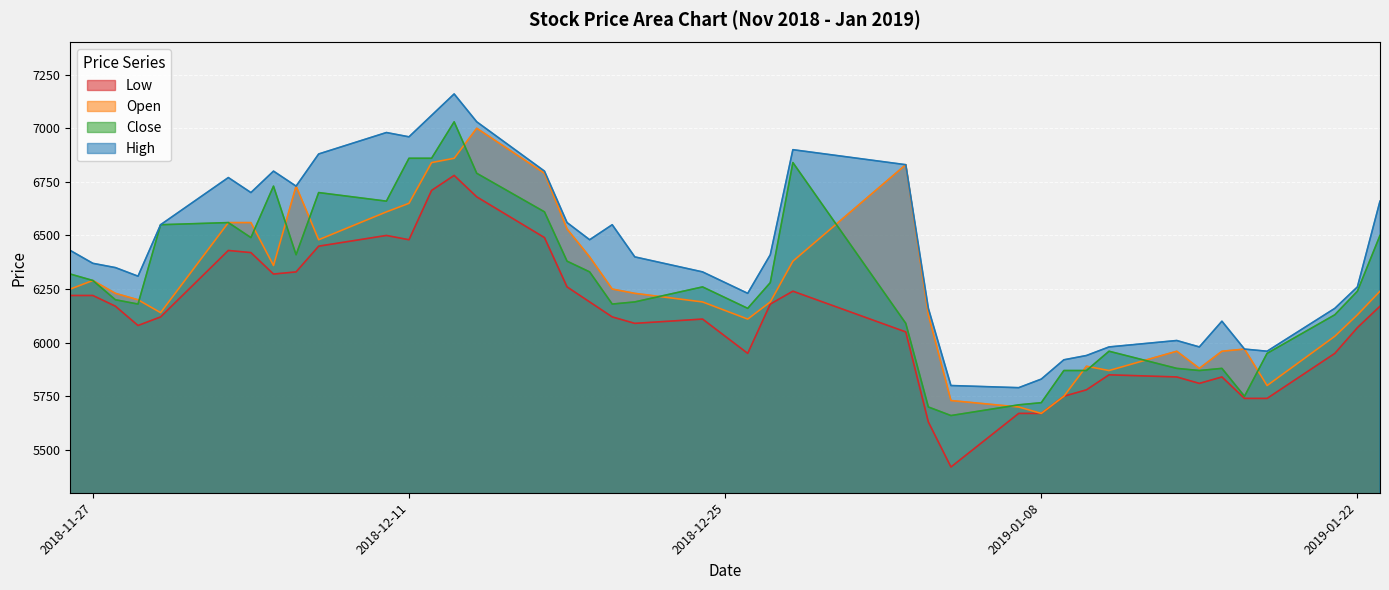

At which label does High reach its minimum?

2019-01-07